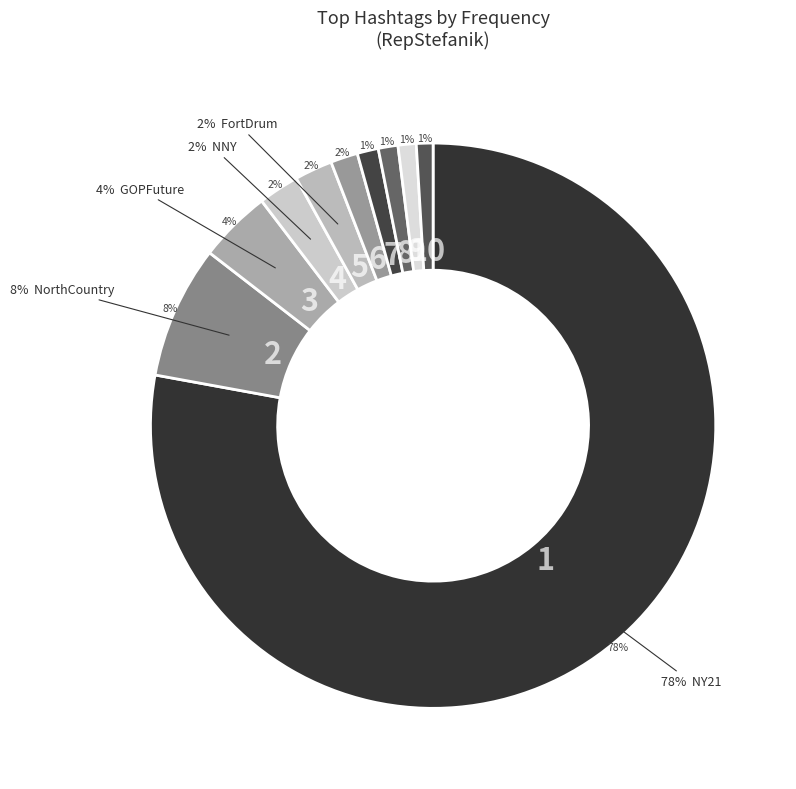

What portion of the pie excludes NorthCountry?

92.4%